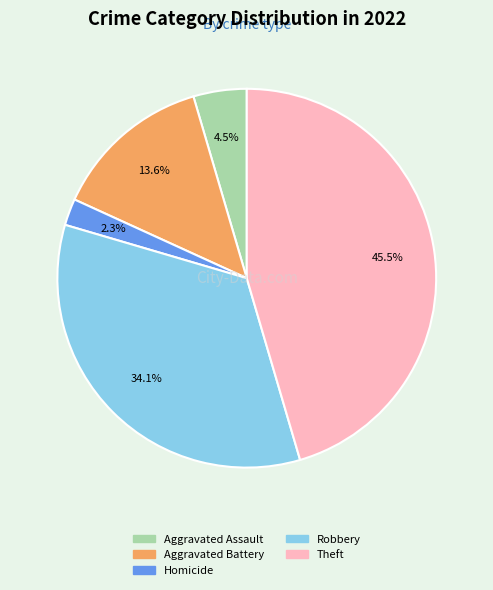

Does any single category account for the majority?

No